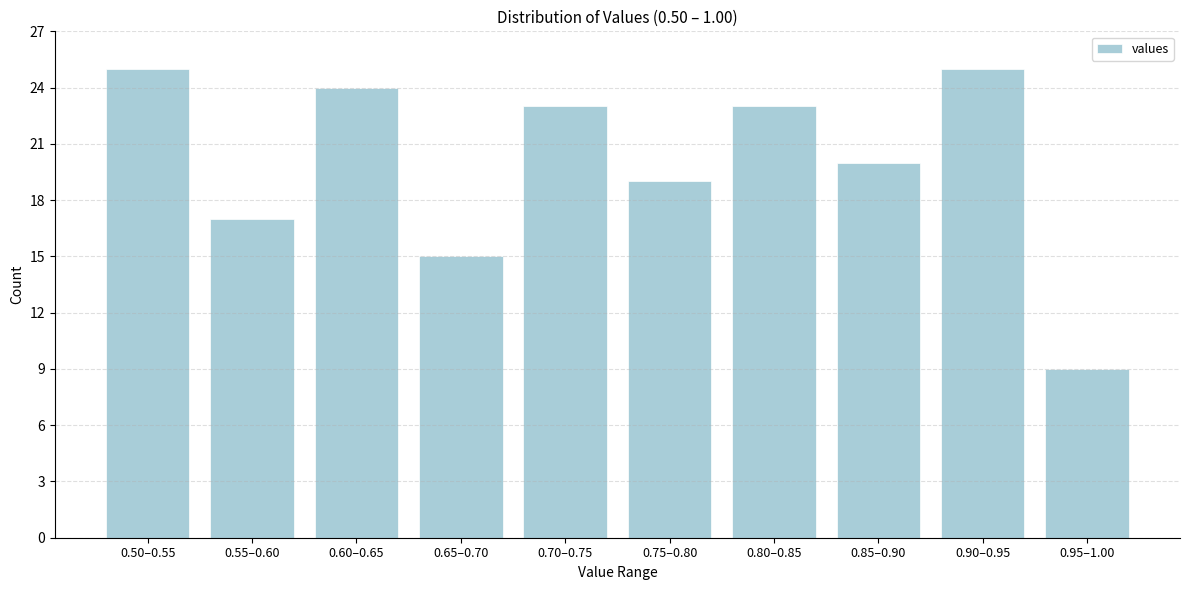

Reading left to right, transcribe all the data shown in this chart.

0.50–0.55=25	0.55–0.60=17	0.60–0.65=24	0.65–0.70=15	0.70–0.75=23	0.75–0.80=19	0.80–0.85=23	0.85–0.90=20	0.90–0.95=25	0.95–1.00=9